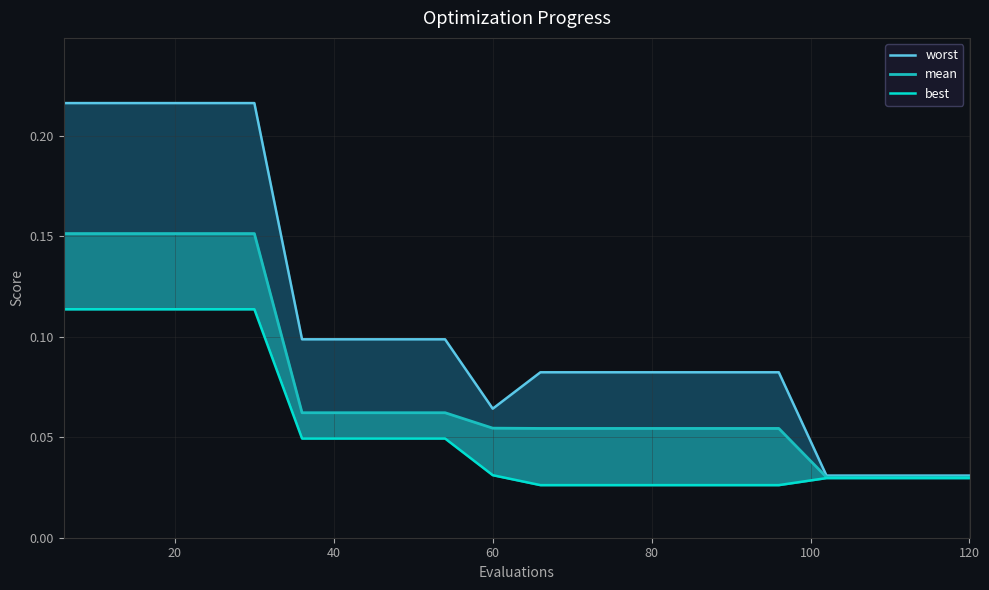

How many distinct data groups are displayed?

3